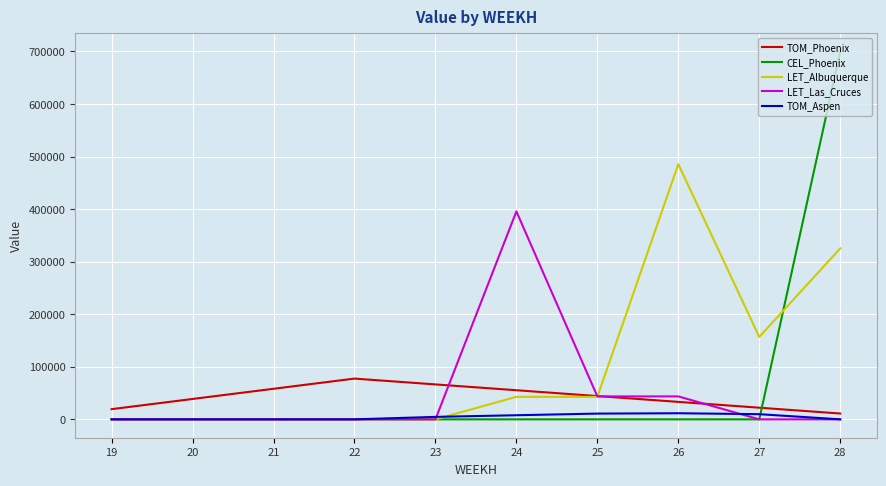

Which series changed the most between 23 and 27?

LET_Albuquerque